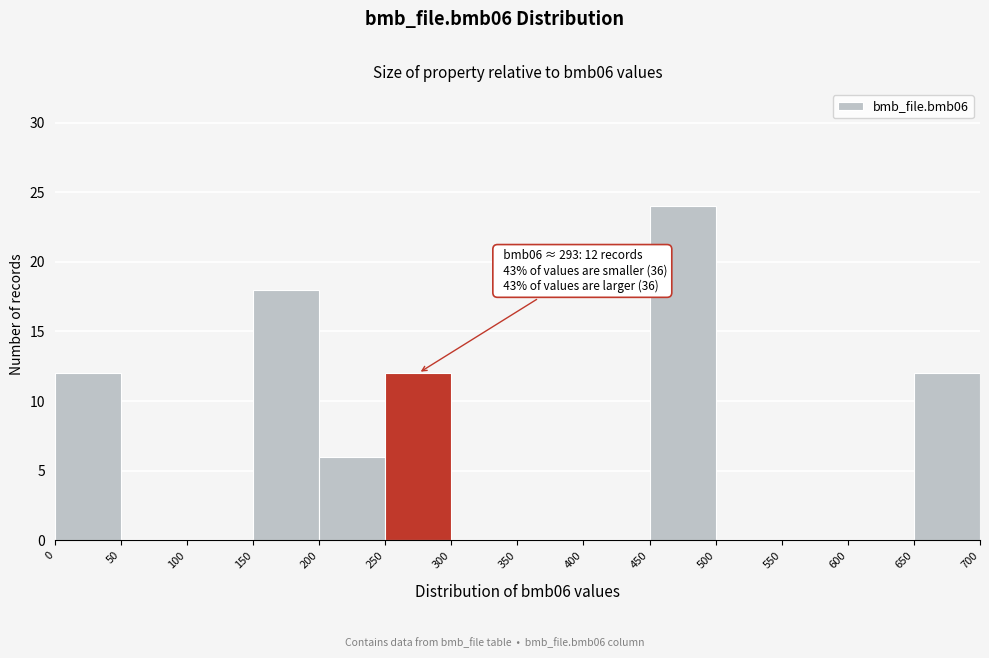

Over which range of the x-axis is the bar tallest?

450 to 500